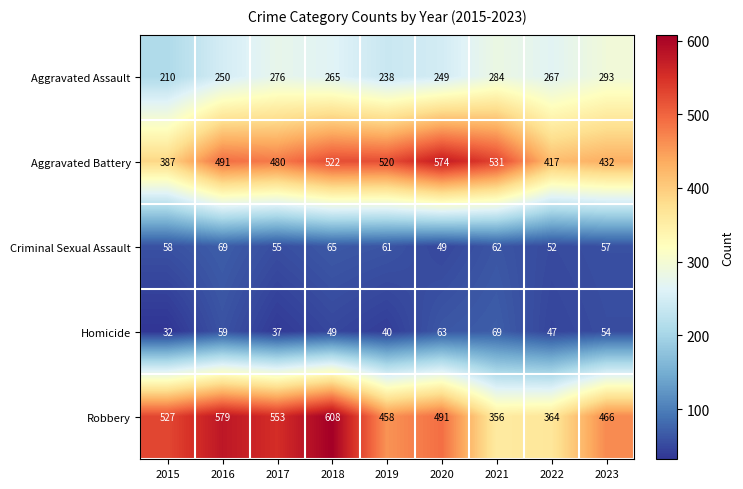

What is the sum of the Robbery values at 2015 and 2016?

1106